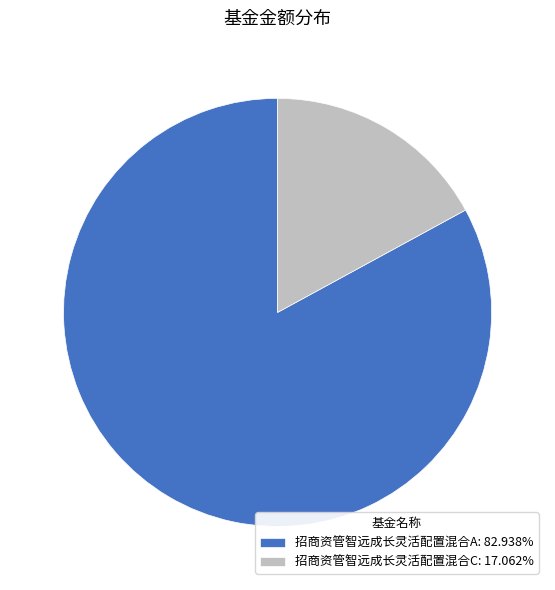

Does 招商资管智远成长灵活配置混合A: 82.938% represent more than half of the total?

Yes